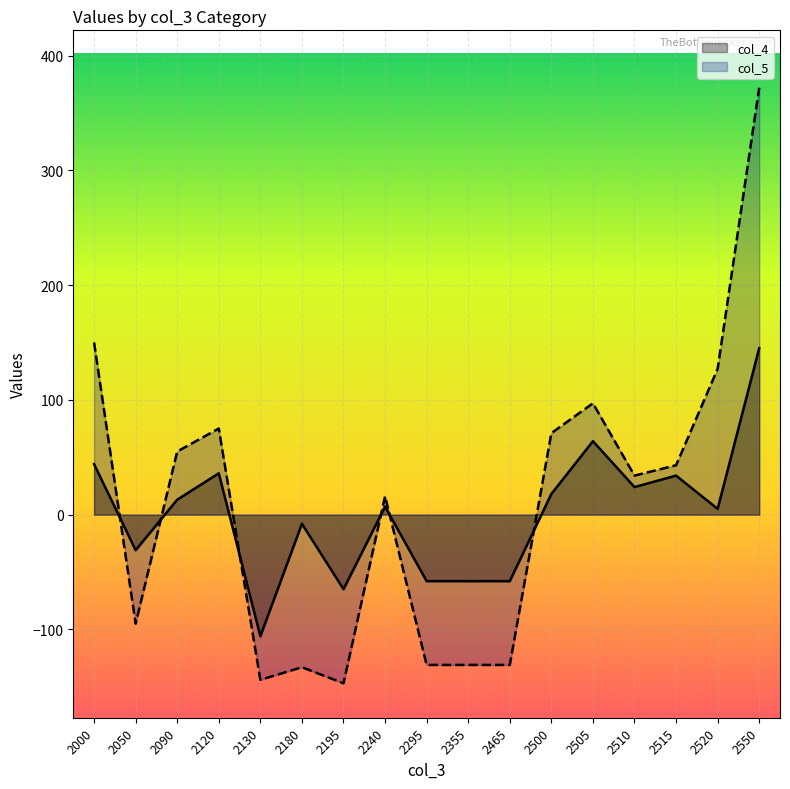

Is it true that col_5 equals 99 at 2090?

False